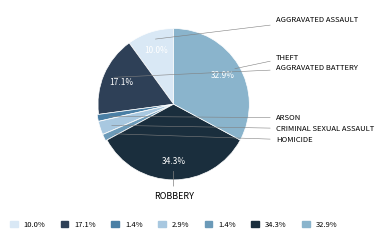

What is the smallest slice in the pie chart?

Arson